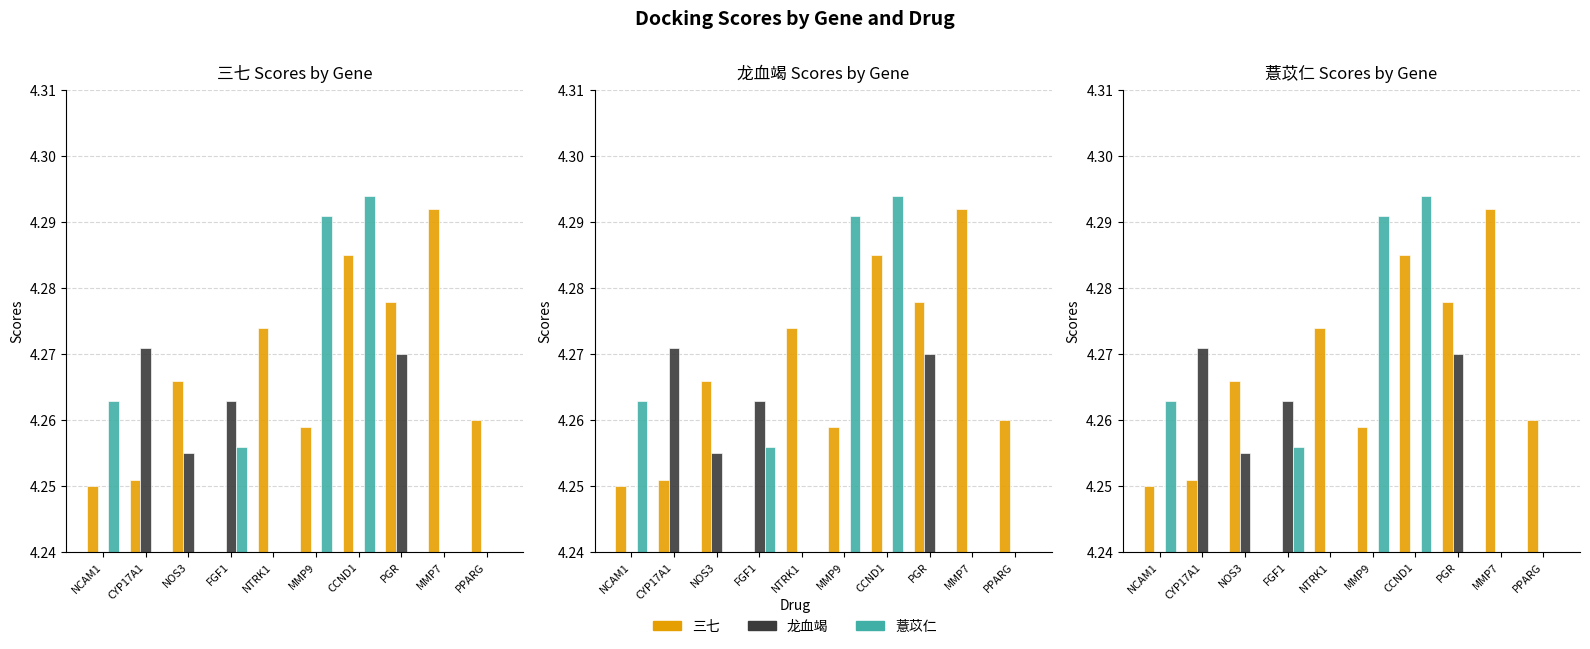

What is the label of the 1st bar from the right?

PPARG